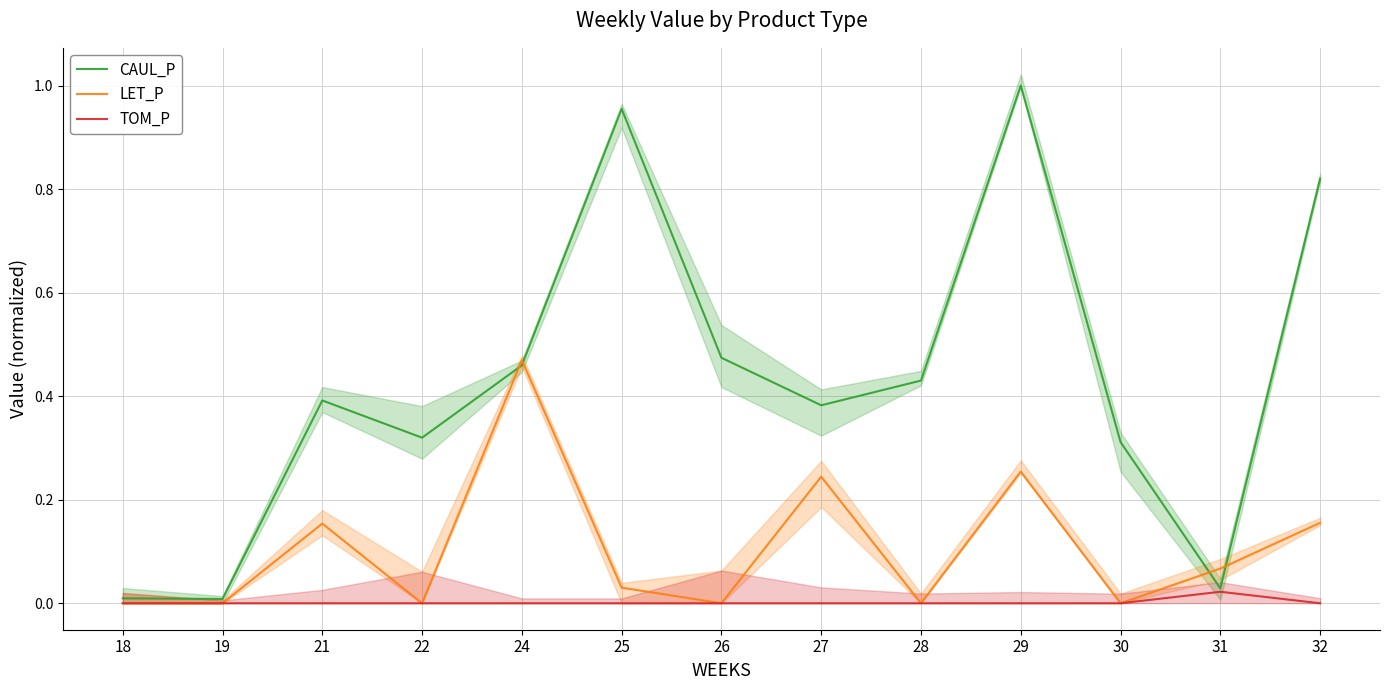

At how many categories does at least one series exceed 0?

13